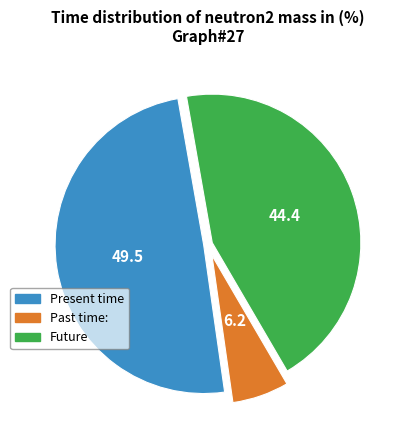

Do Past time: and Future together represent more than half of the pie?

Yes